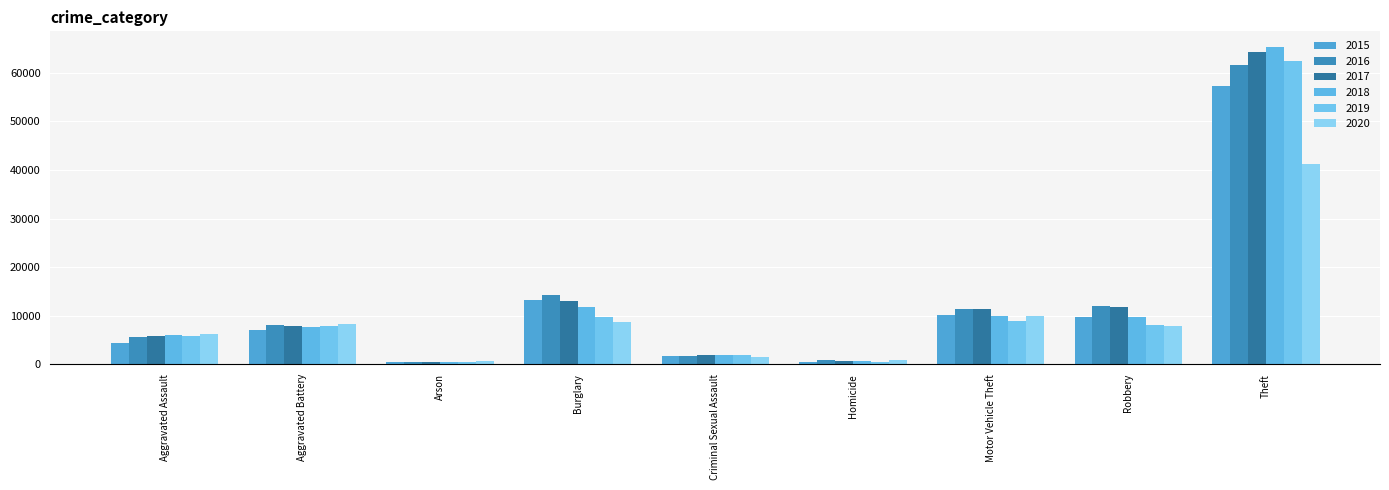

What is the difference between the maximum and minimum values in the 2020 series?

40692